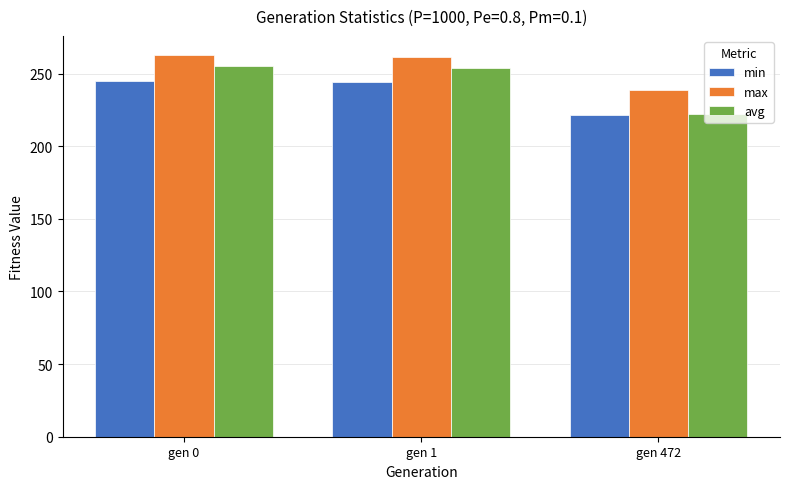

How many categories are shown in the chart?

3